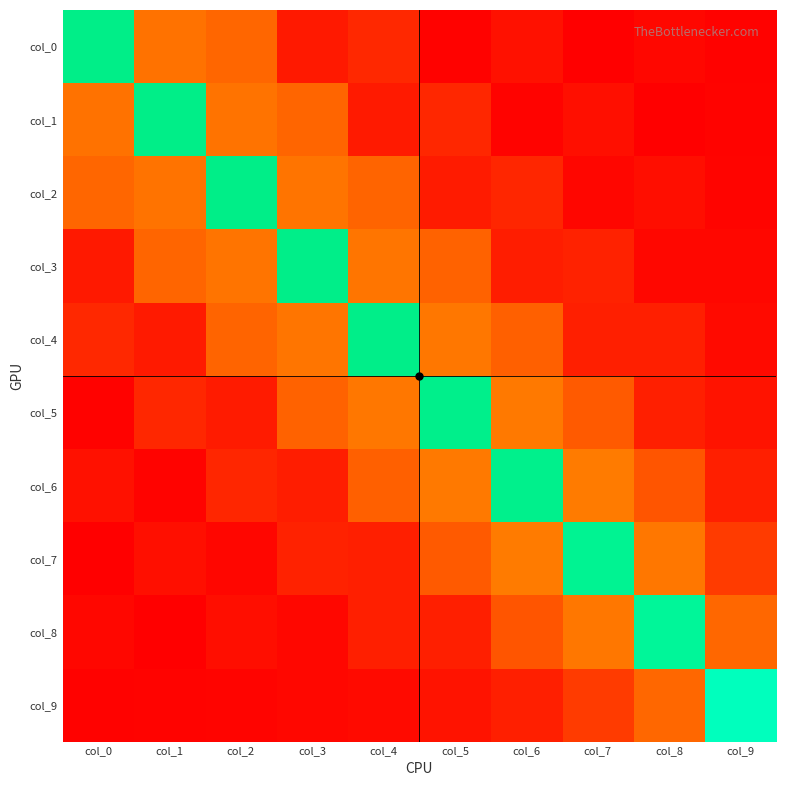

At which category is the sum across all series the highest?

col_4